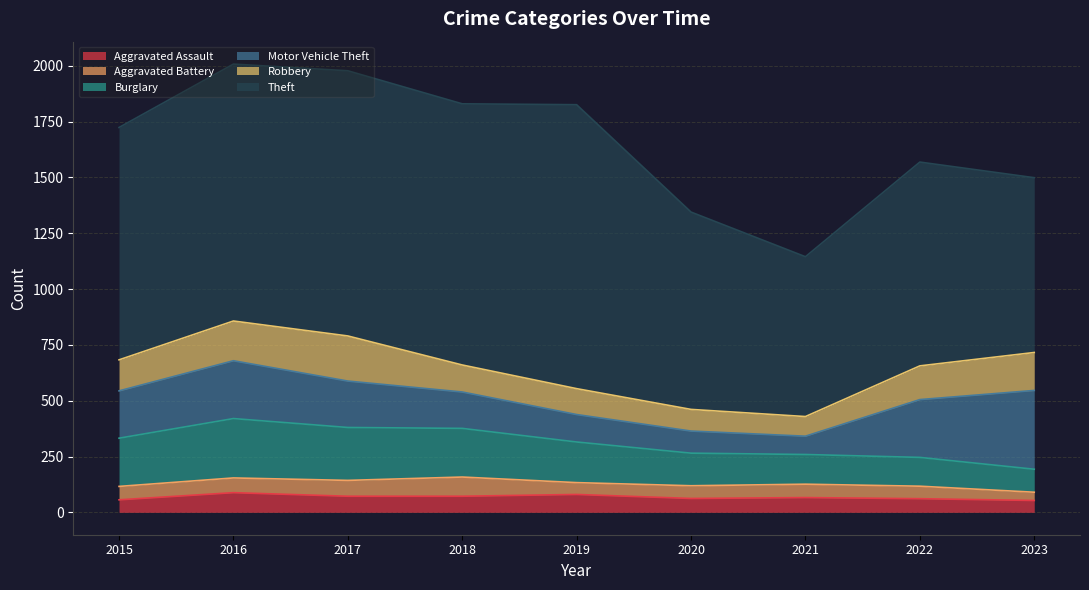

What is the difference between the maximum and minimum values in the Robbery series?

114